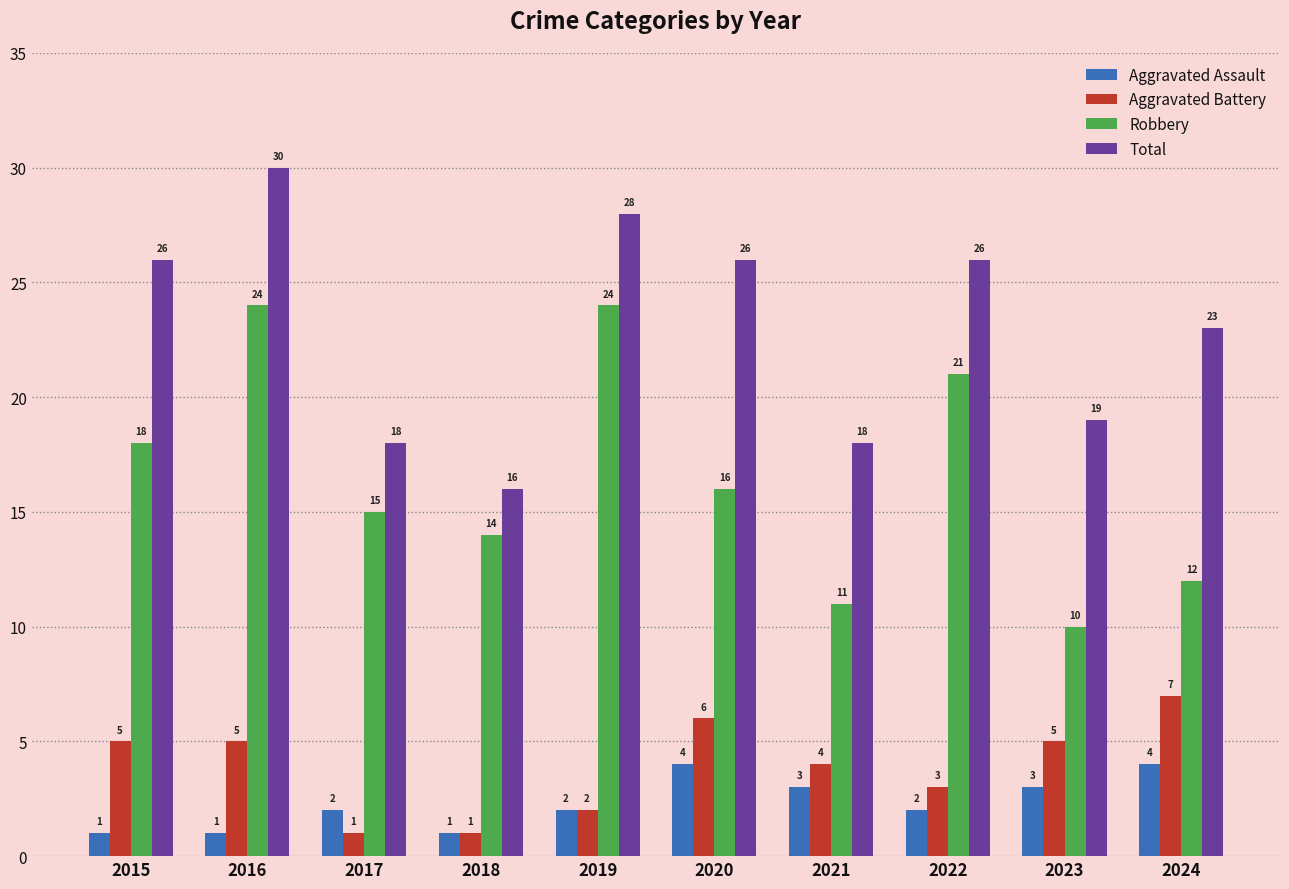

Where does the Robbery series first go above 16?

2015